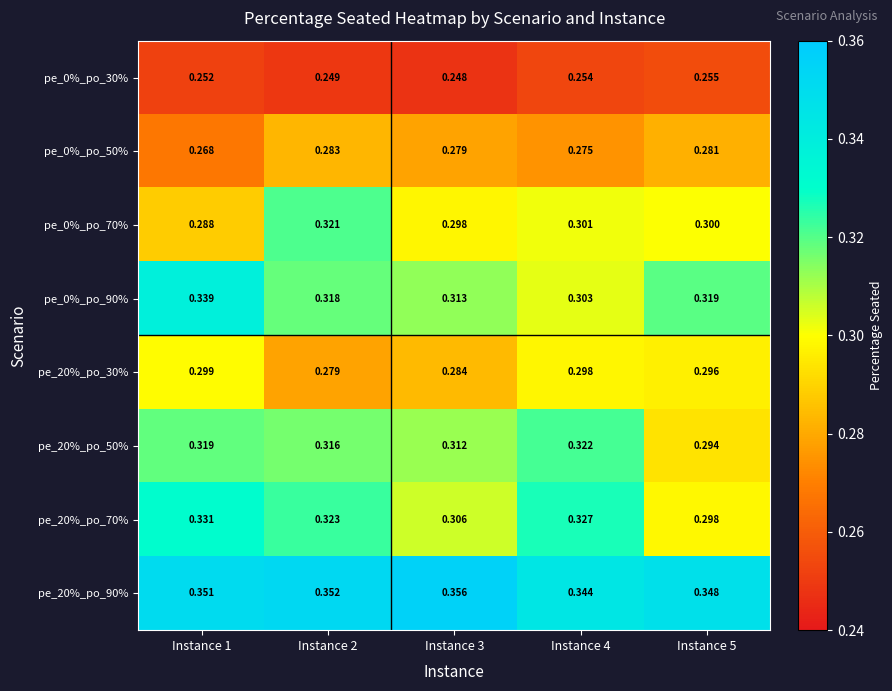

What is the spread (max minus min) of values at Instance 2?

0.1